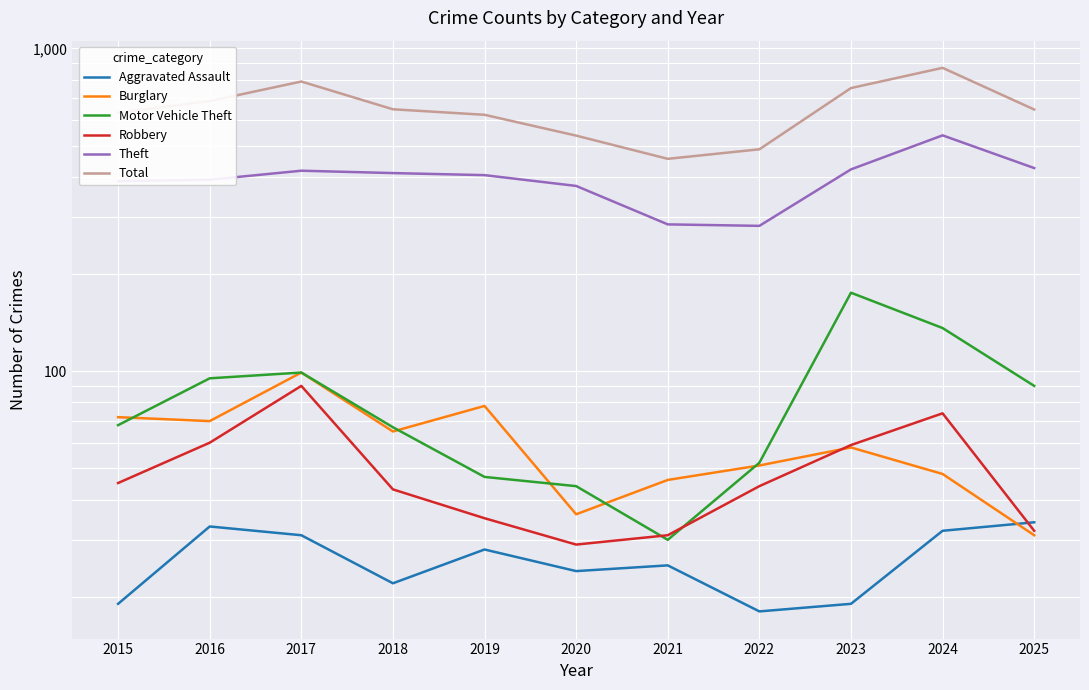

Reading right to left, list all the values displayed in this chart.

Aggravated Assault: 34	32	19	18	25	24	28	22	31	33	19
Burglary: 31	48	58	51	46	36	78	65	99	70	72
Motor Vehicle Theft: 90	136	175	52	30	44	47	67	99	95	68
Robbery: 32	74	59	44	31	29	35	43	90	60	45
Theft: 426	538	422	282	285	375	405	411	418	392	388
Total: 647	871	754	487	455	537	623	648	790	687	632